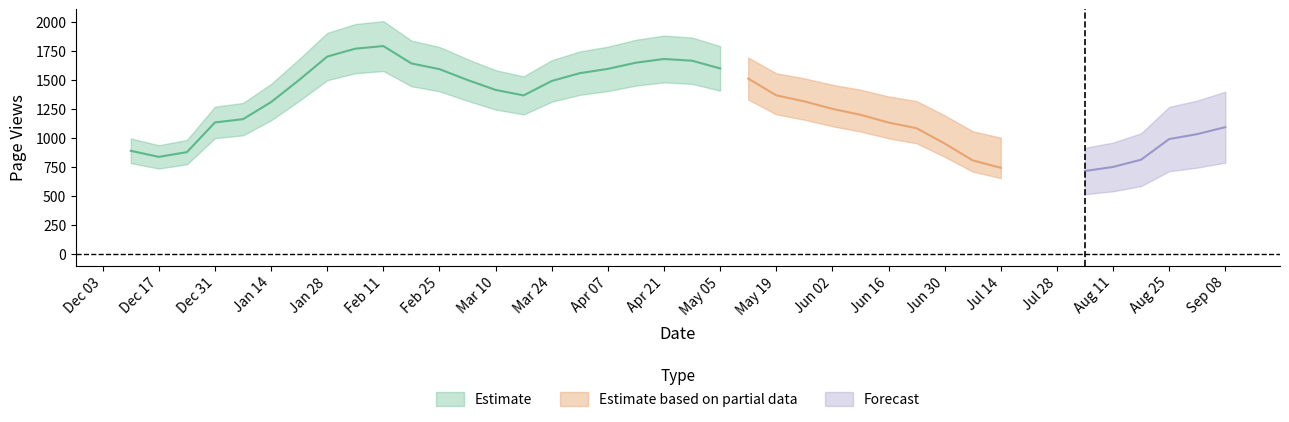

Does the chart display data point markers on the line(s)?

No